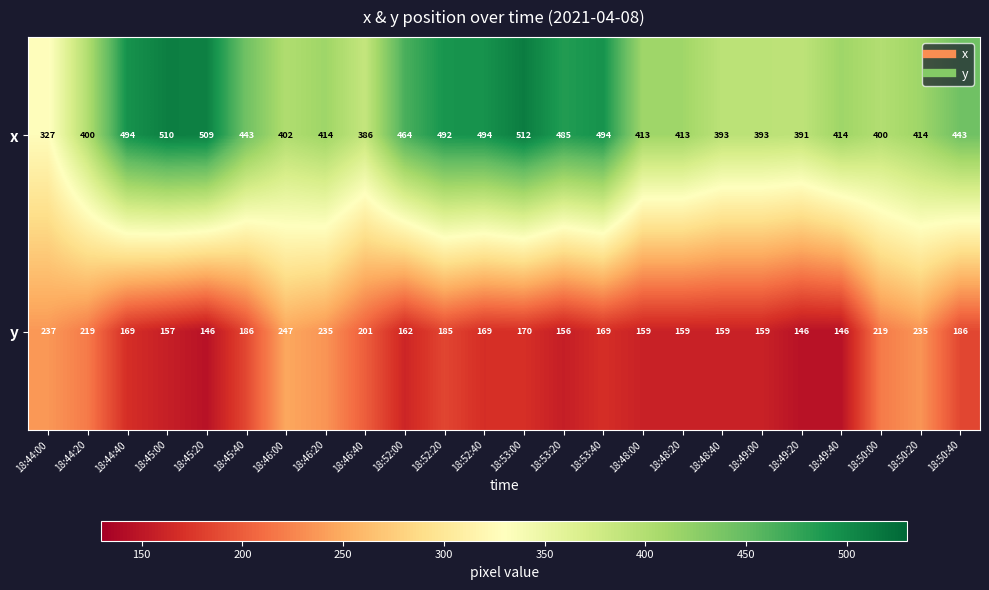

What is the average value of the y series?

182